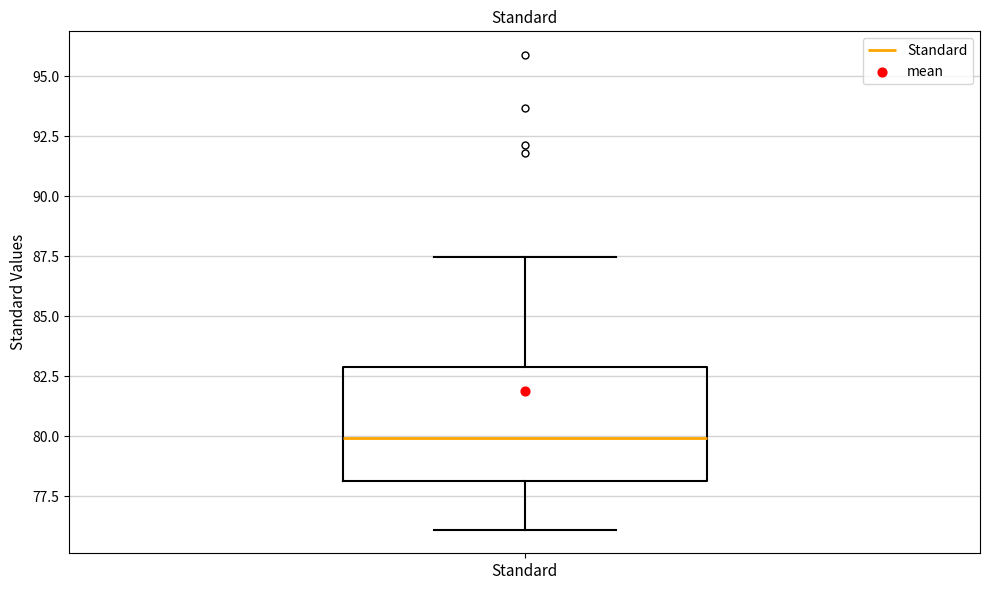

Transcribe this box plot: give where the median line is, the range the box spans, and where the two whiskers end, as read against the y-axis. The values are not printed on the chart, so give them approximately, as read against the axis.

median 80.0, box 78.0 to 83.0, whiskers 76.0 to 87.5